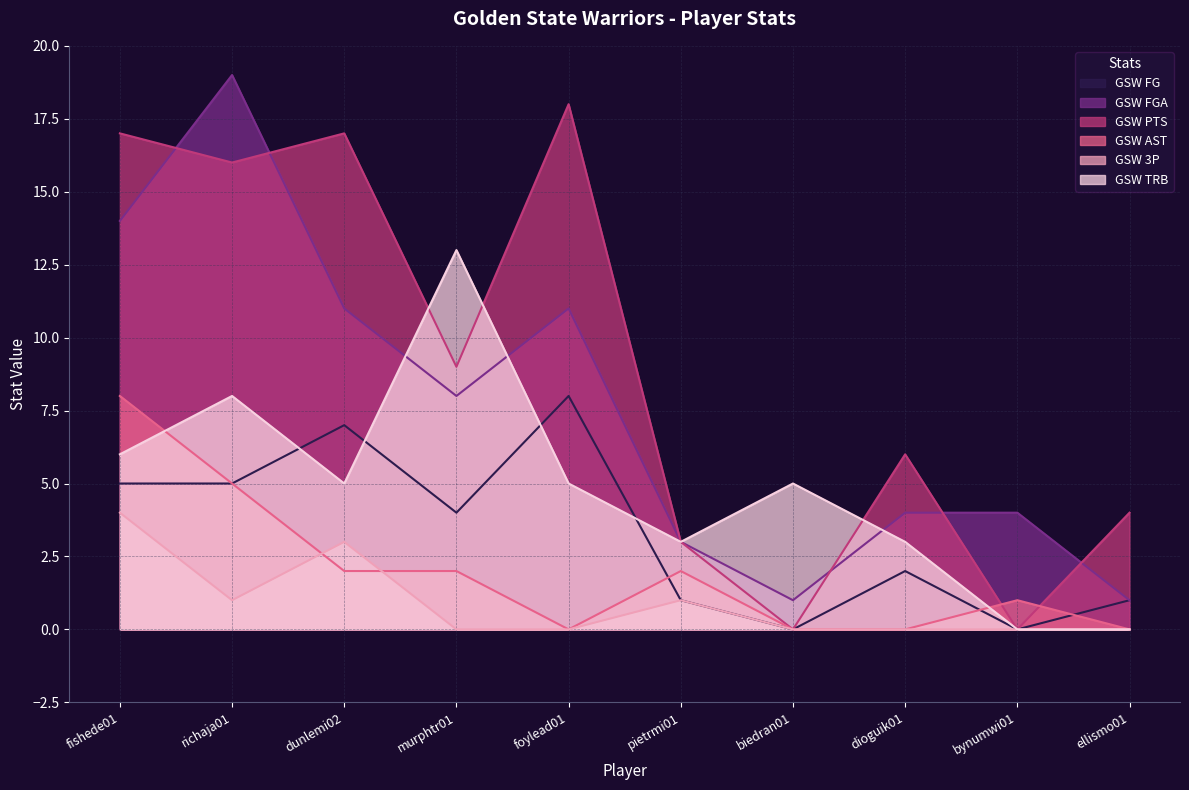

The GSW AST series shows 5 at richaja01. True or false?

True